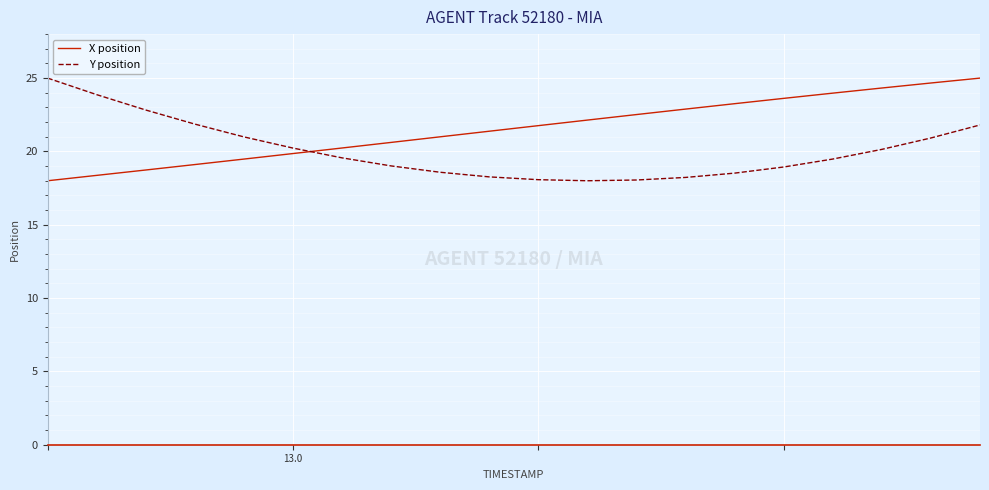

What is the difference between the maximum and second lowest values in the X position series?

6.6